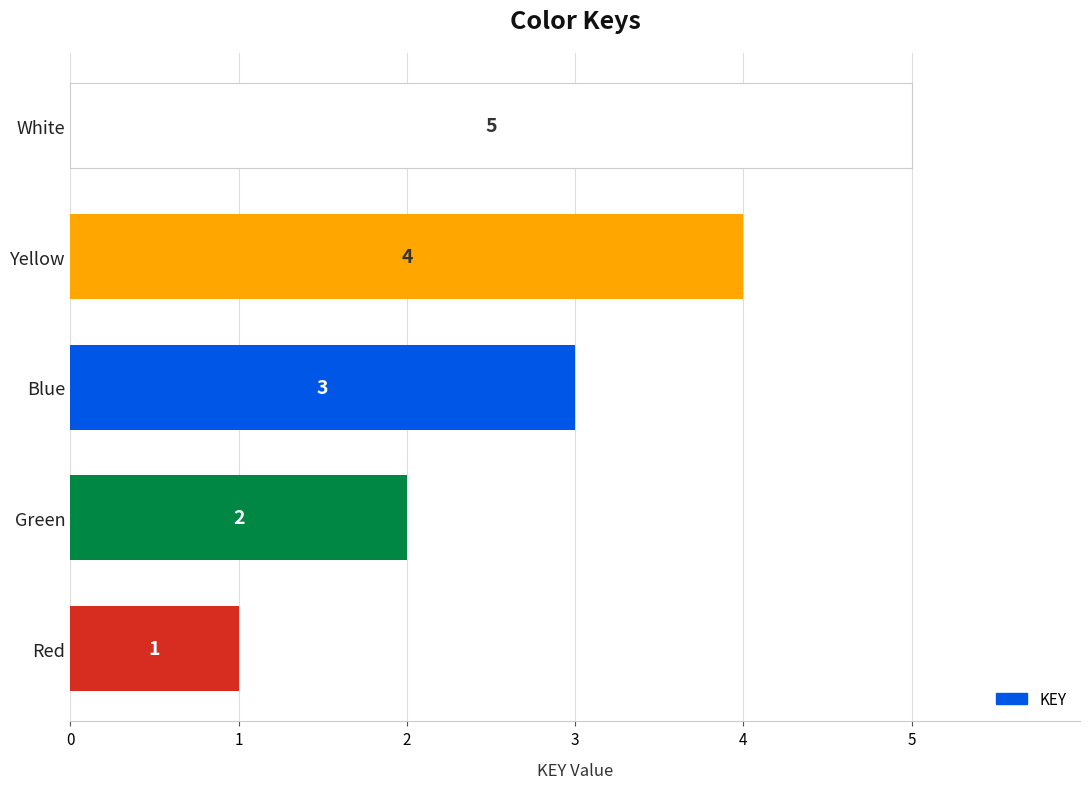

Which category has the highest value across all series?

White